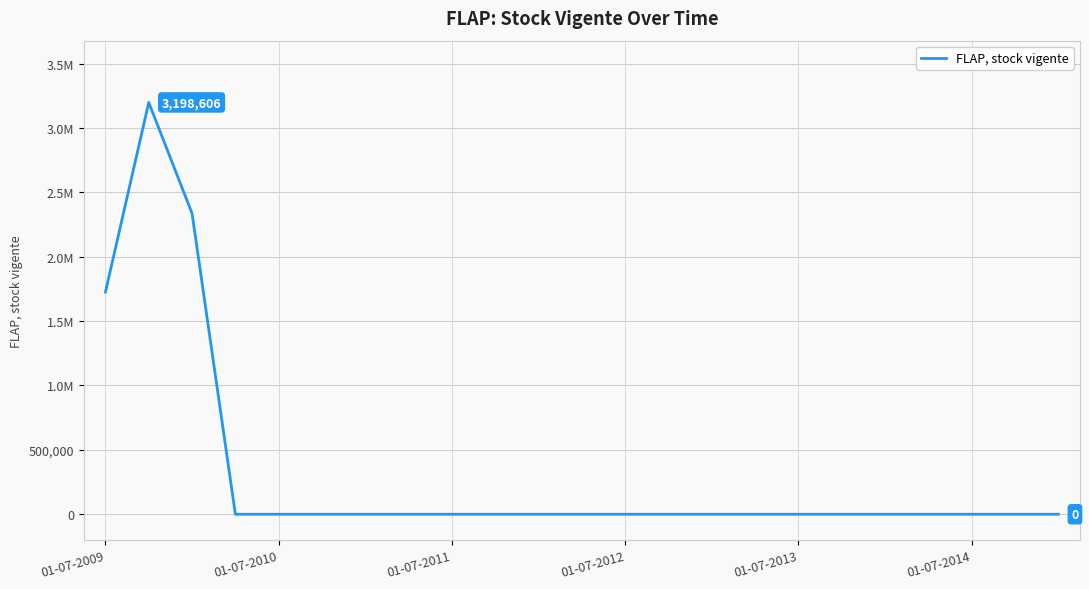

What is the maximum value shown in the chart?

3198606